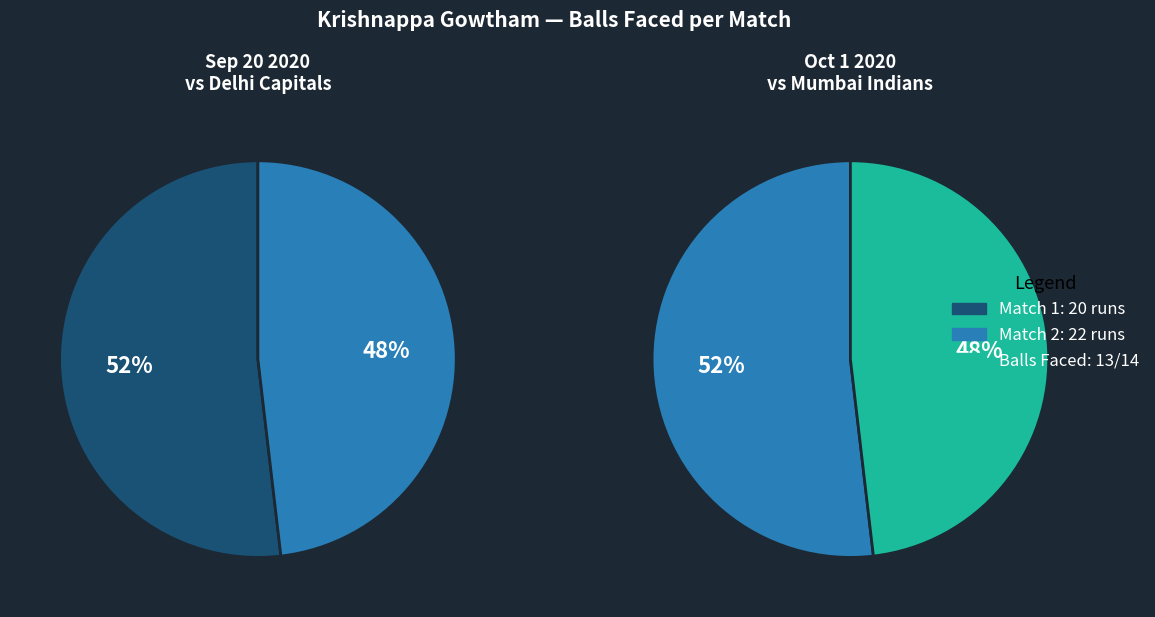

To the nearest percent, what is the difference between the largest and smallest slice percentages?

4%